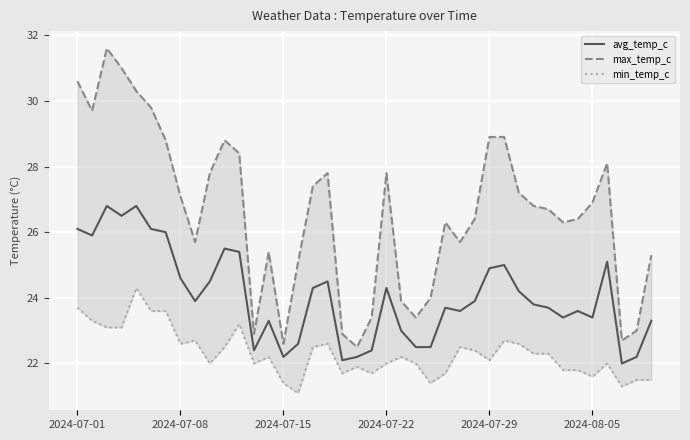

Which series changed the most between 21 and 22?

max_temp_c